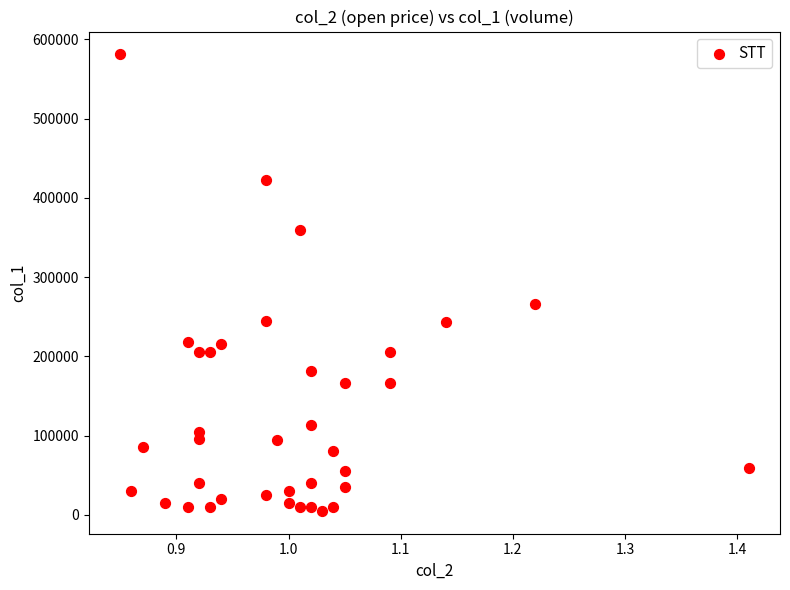

What Y value in the scatter plot is closest to 293000?

266000